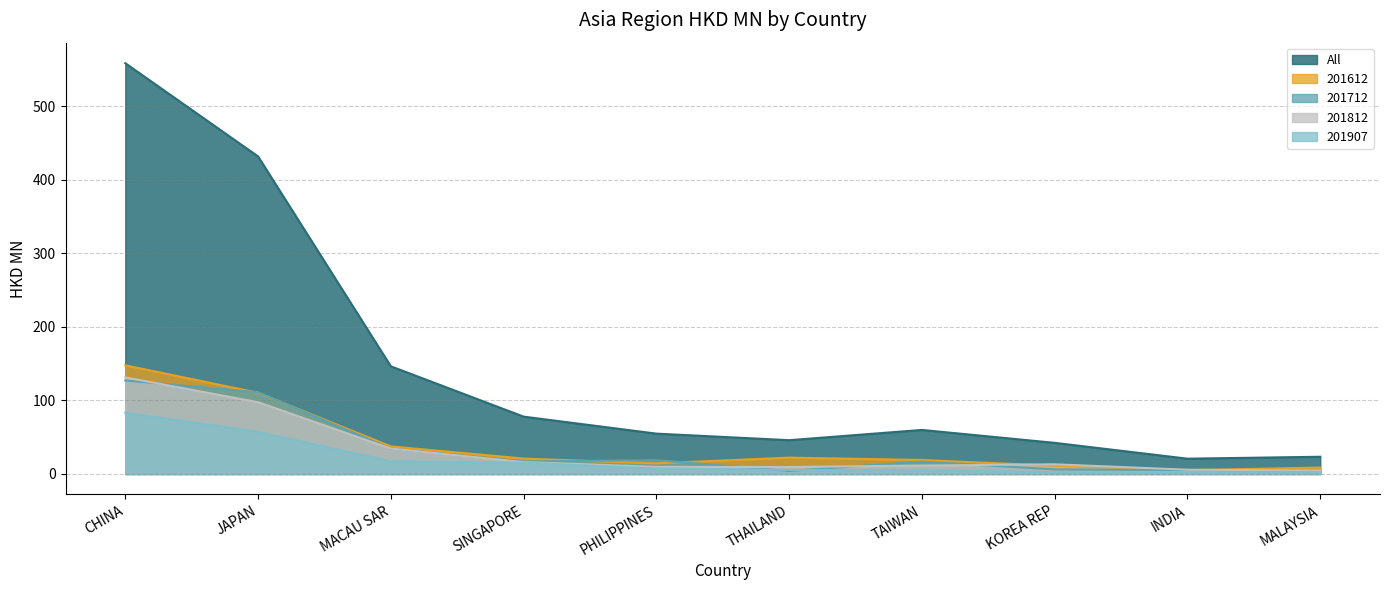

In All, how many points are lower than both neighbors (excluding endpoints)?

2